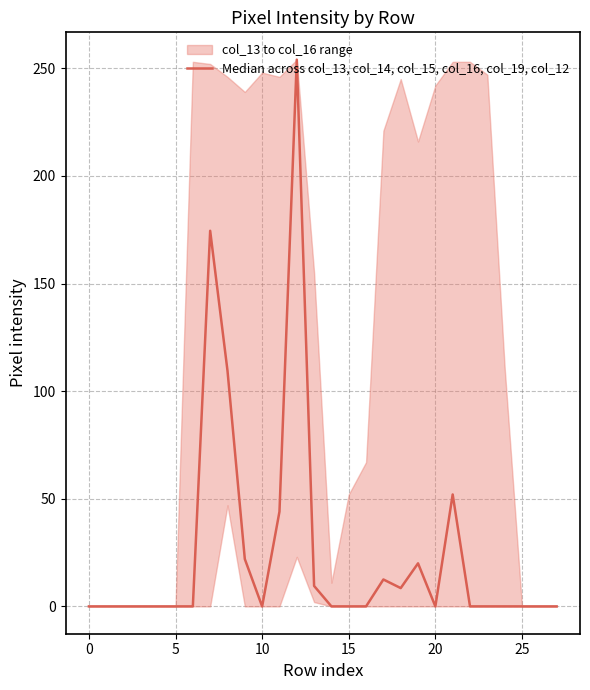

Reading left to right, list all the values displayed in this chart.

0.0	0.0	0.0	0.0	0.0	0.0	0.0	174.5	109.5	22.0	0.0	44.0	254.0	9.5	0.0	0.0	0.0	12.5	8.5	20.0	0.0	52.0	0.0	0.0	0.0	0.0	0.0	0.0